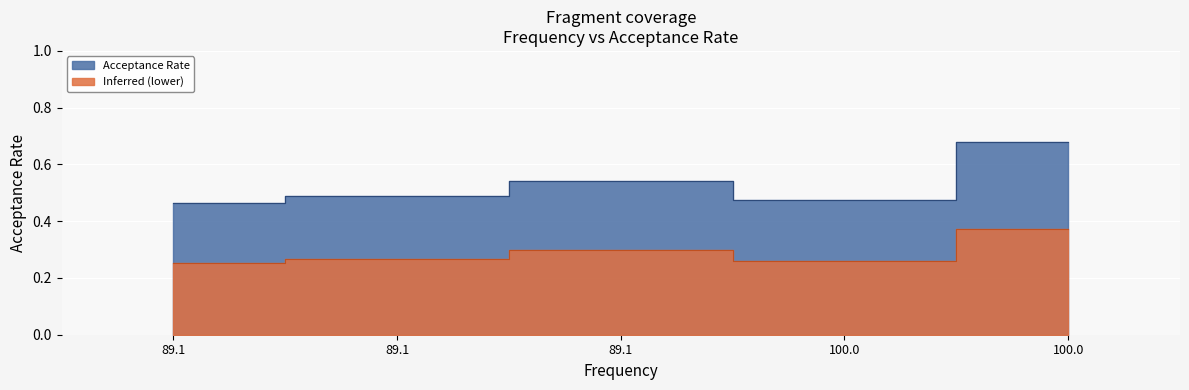

Rank the categories by value from lowest to highest.

89.1, 100.0, 89.1, 89.1, 100.0